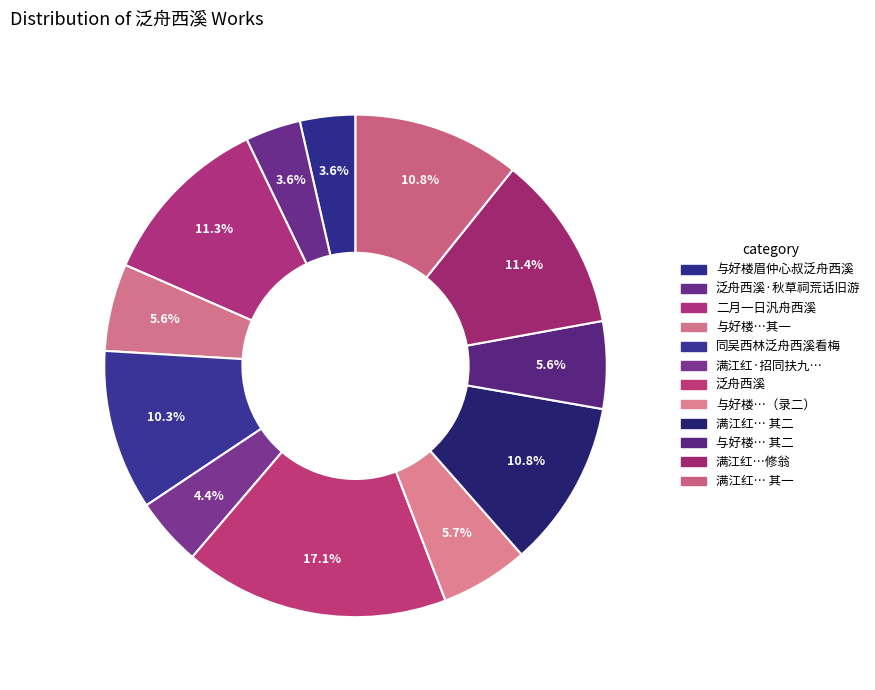

How many slices are in this pie chart?

12